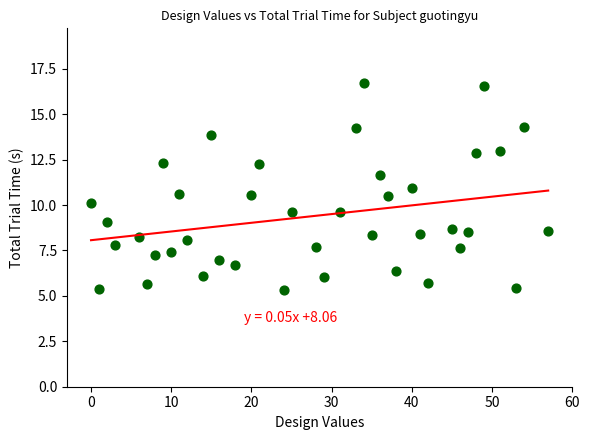

What is the range of Y values (max minus min)?

11.4